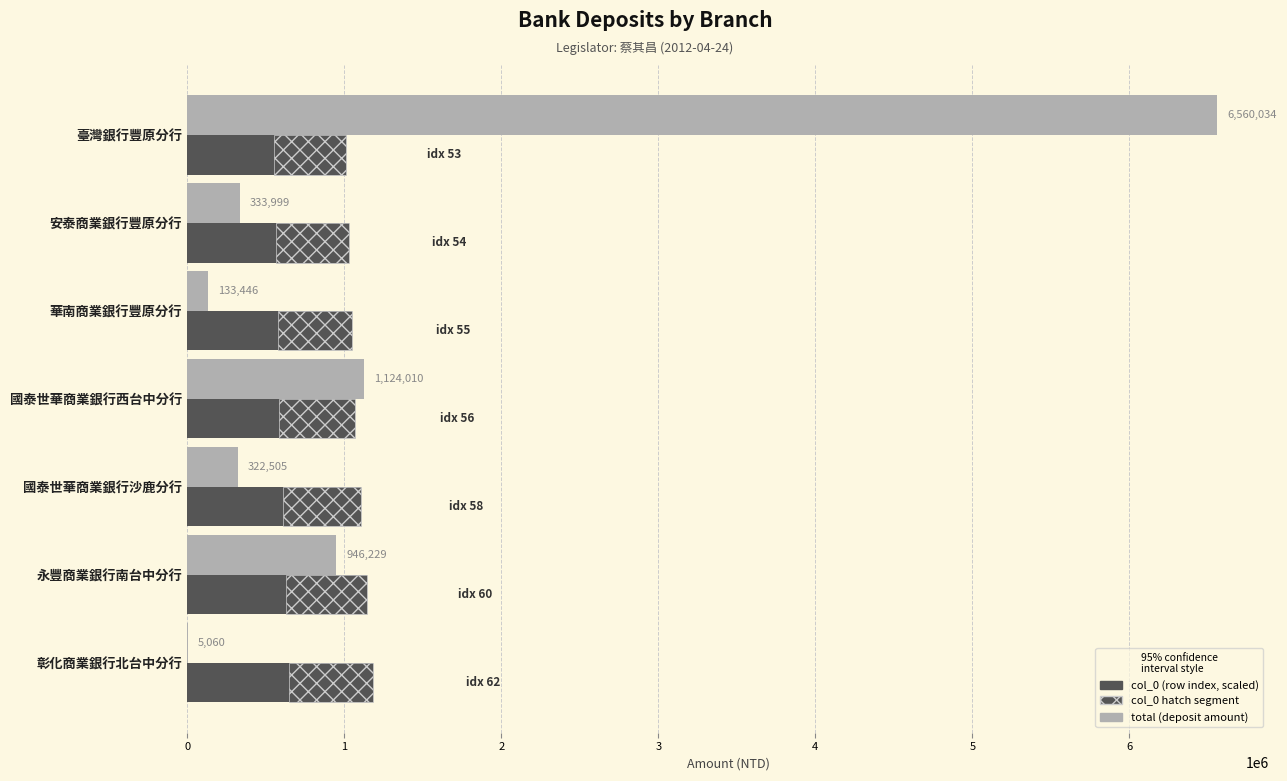

What is the average value of the col_0 hatch segment series?

487286.6